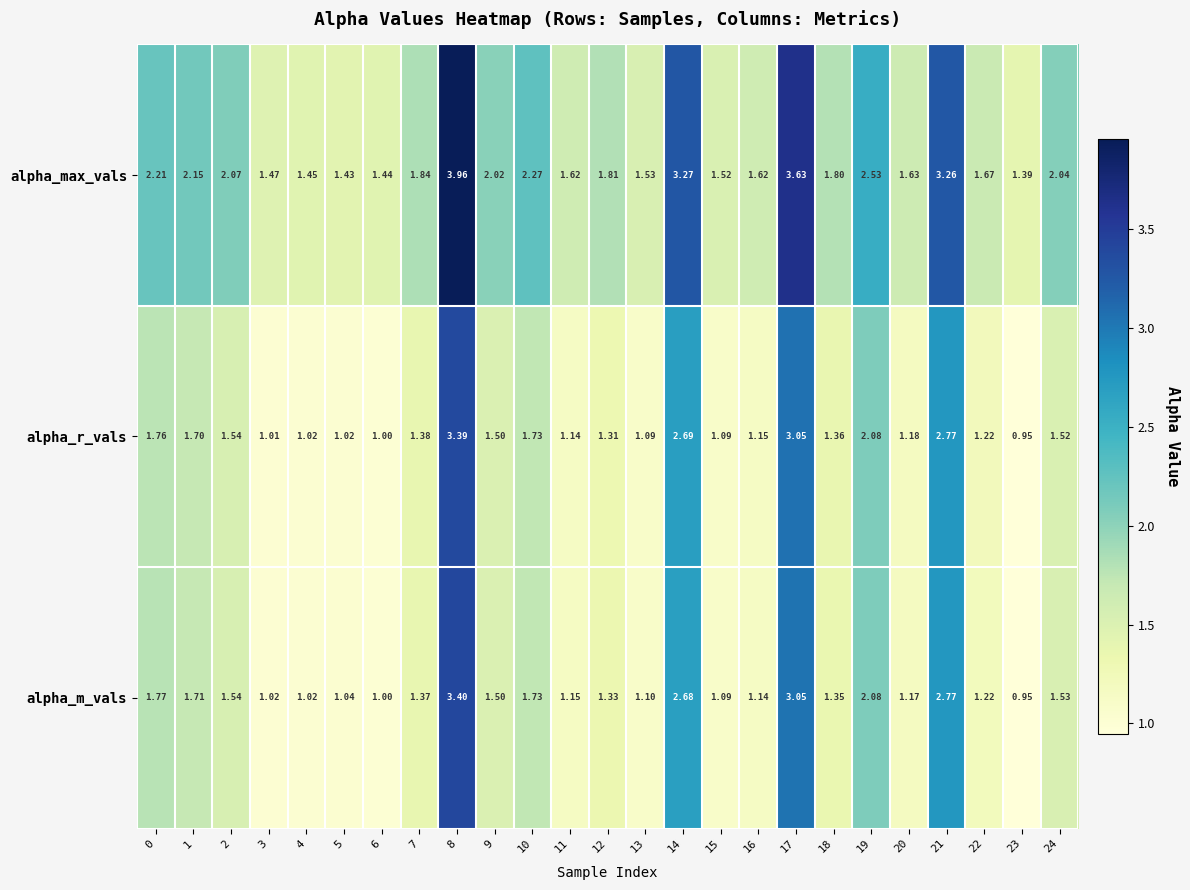

Which series has the widest spread of values?

alpha_max_vals